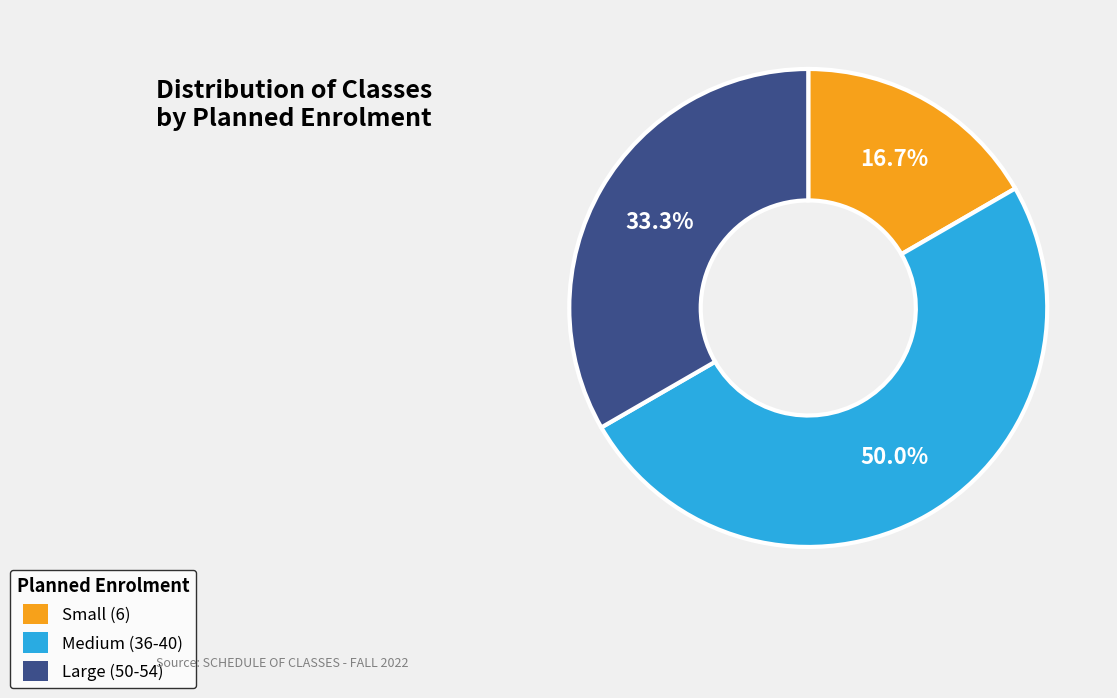

Count the number of slices in the pie.

3